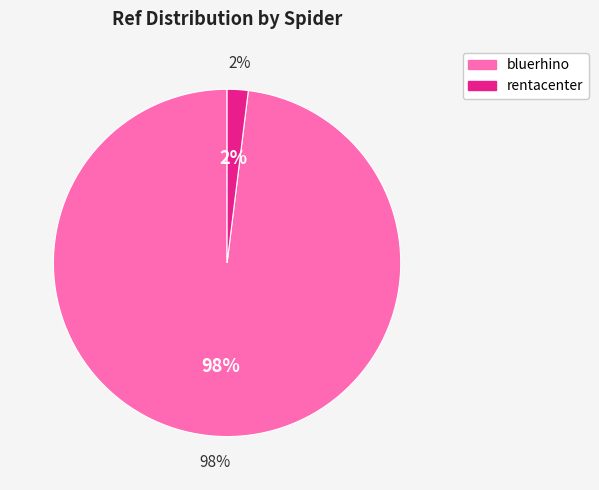

Which category has the smallest portion of the pie?

rentacenter